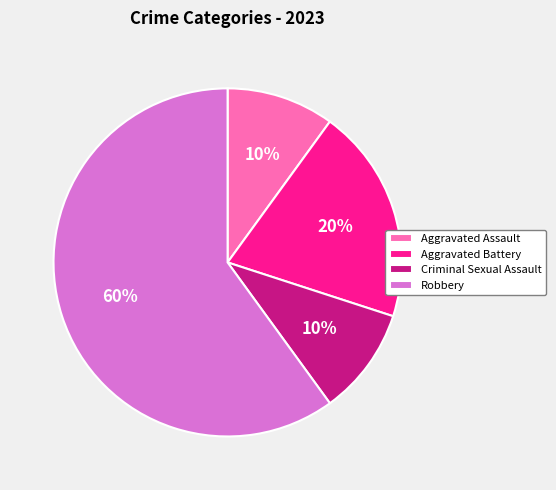

True or false: Robbery accounts for 60% of the total.

True